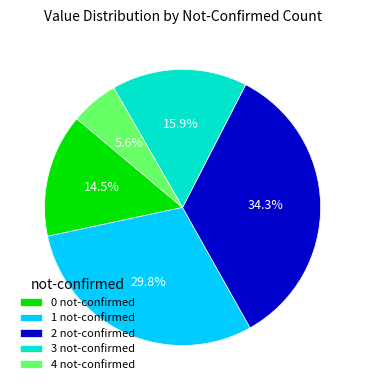

Is there a majority slice in this chart?

No